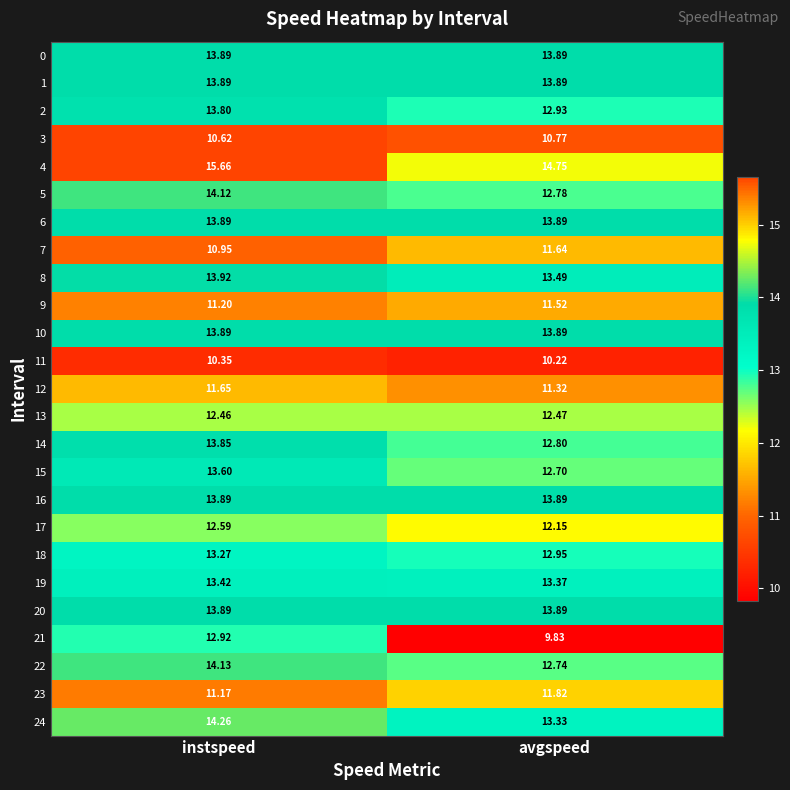

List the labels in order of 23 value, smallest first.

instspeed, avgspeed